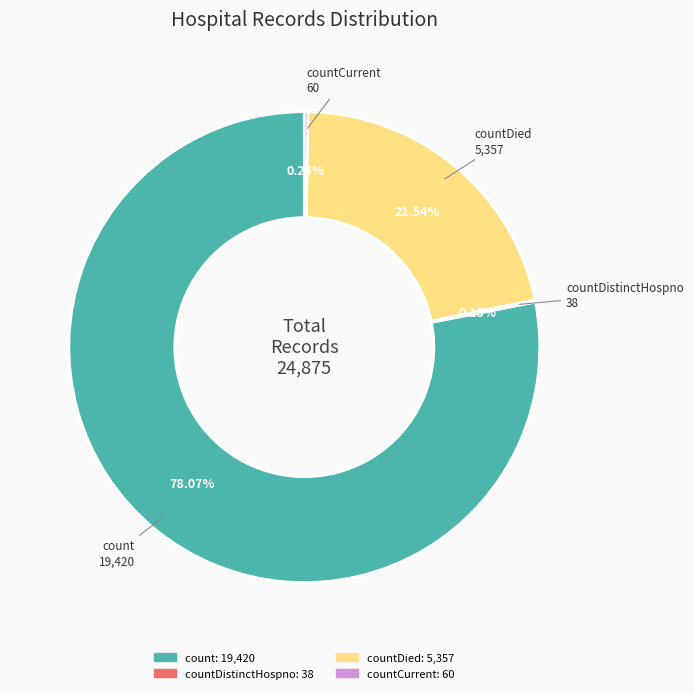

Is there a majority slice in this chart?

Yes